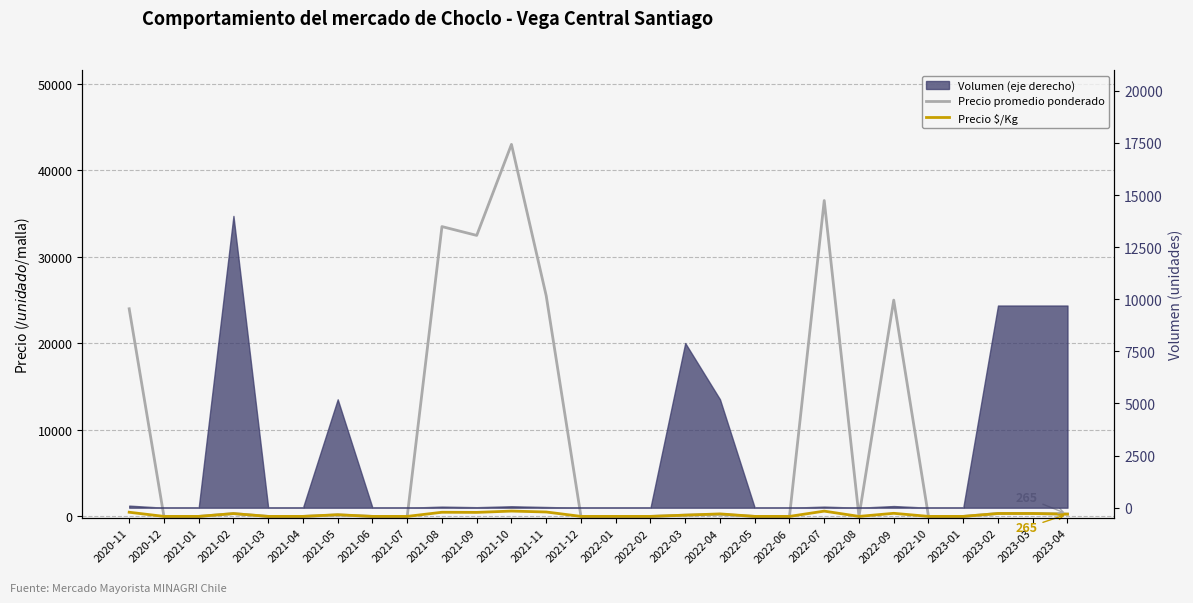

The Precio promedio ponderado series shows 0 at 2022-05. True or false?

True